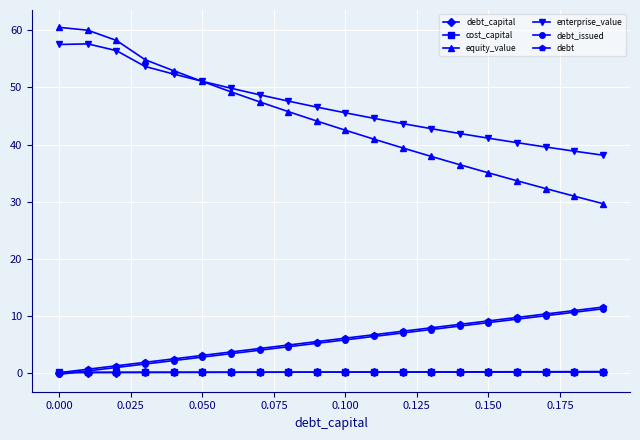

Which series has the largest total across all categories?

enterprise_value